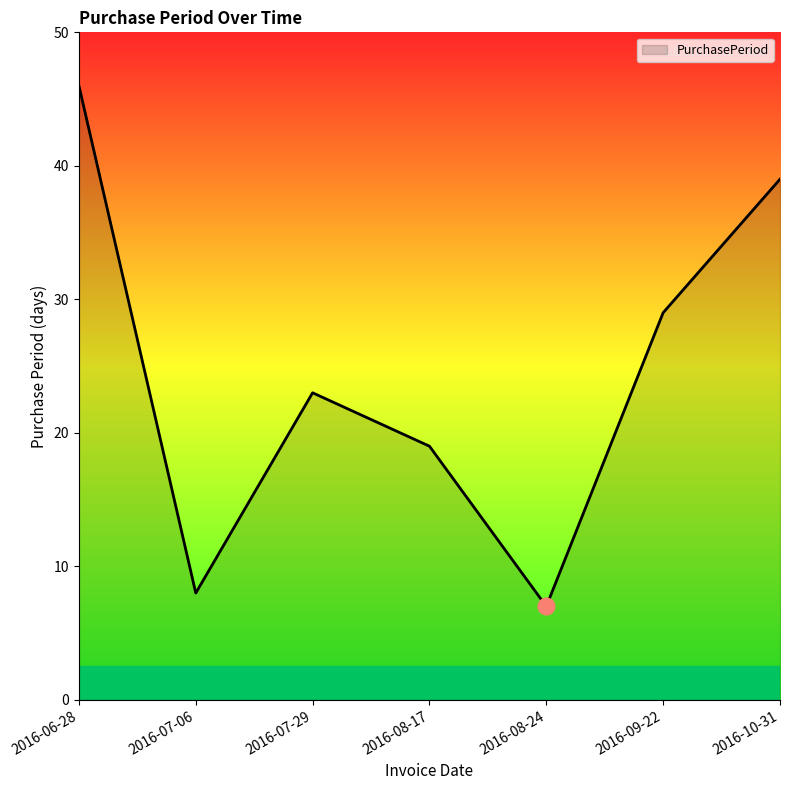

What is the sum of all values?

171